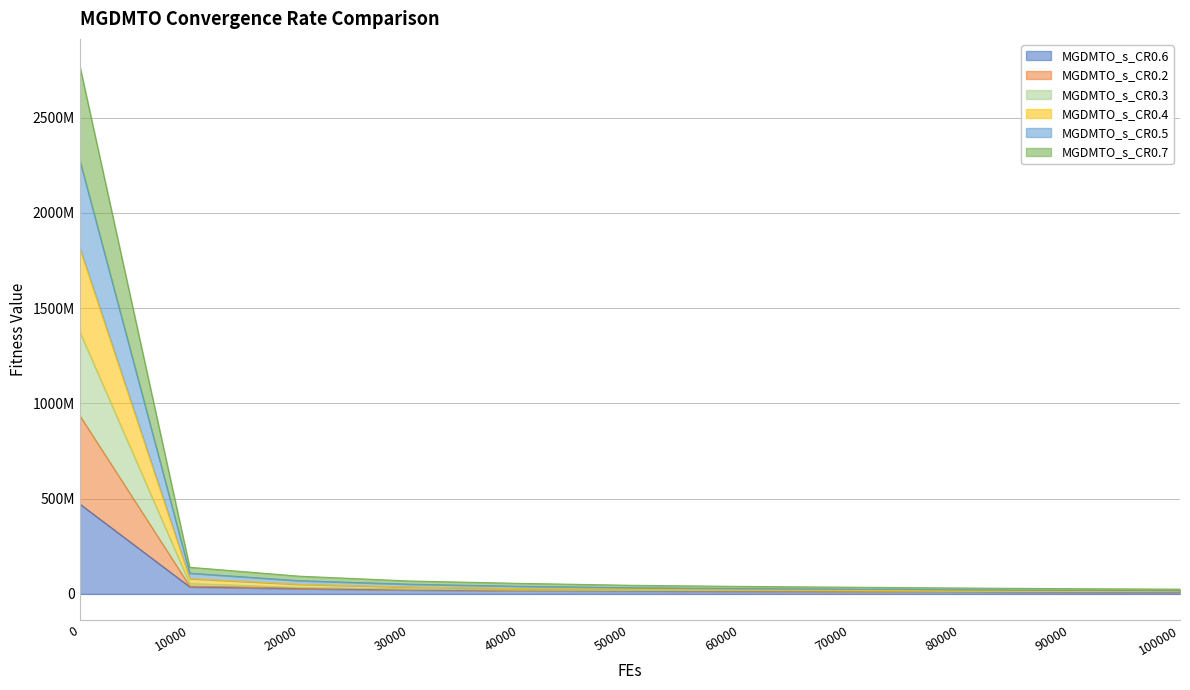

What is the value of the MGDMTO_s_CR0.7 point at the 4th from the left?

35870530.9